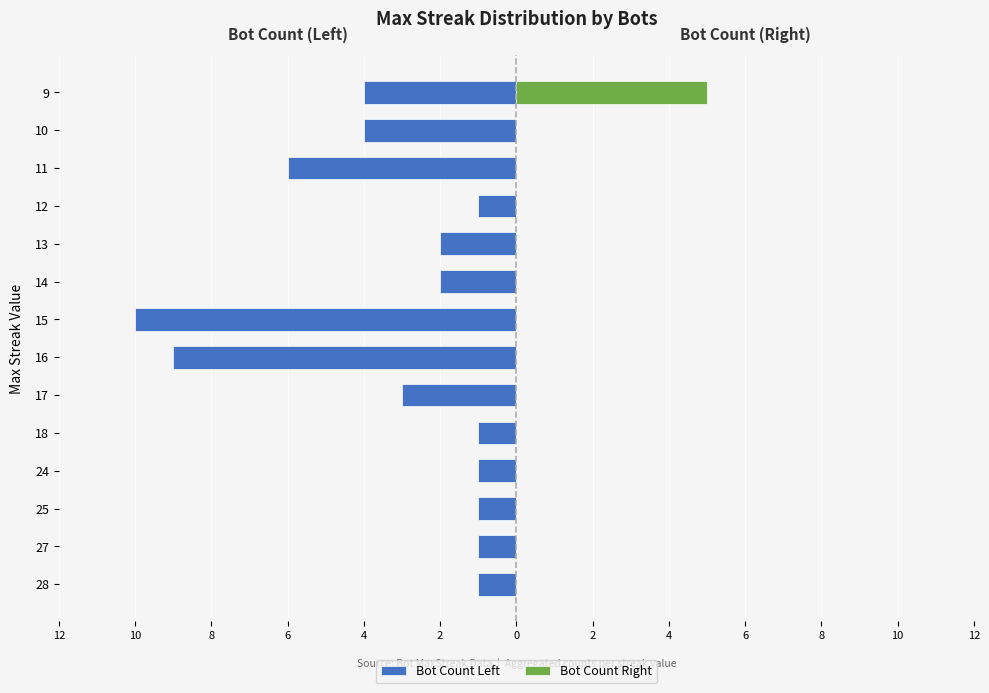

Is the value of Bot Count Left at 25 greater than the value of Bot Count Right at 27?

No